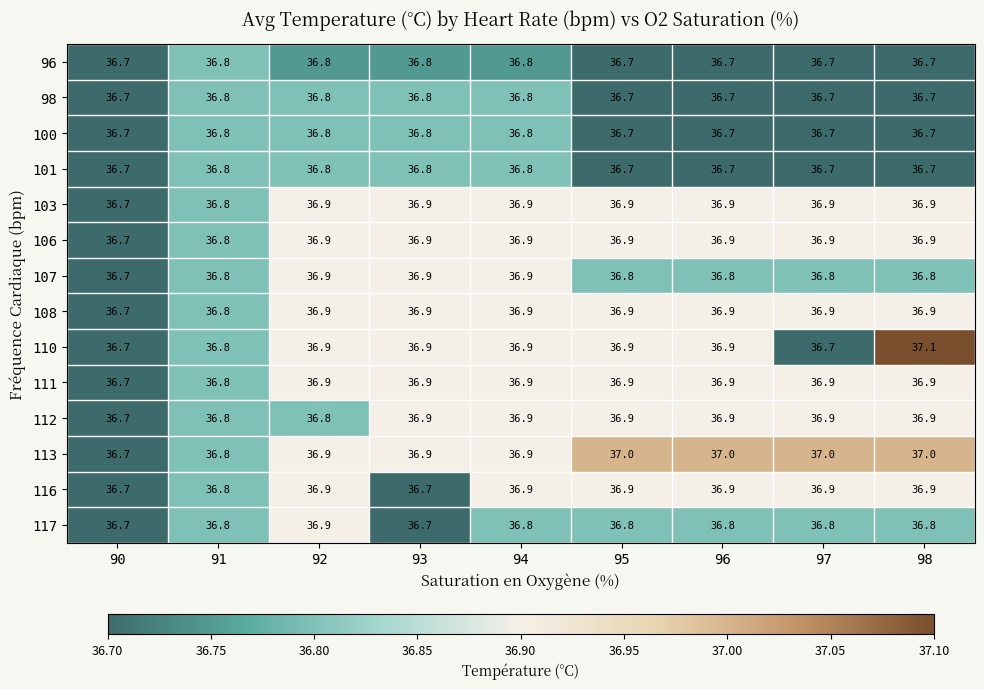

Which series changed the most between 95 and 98?

110